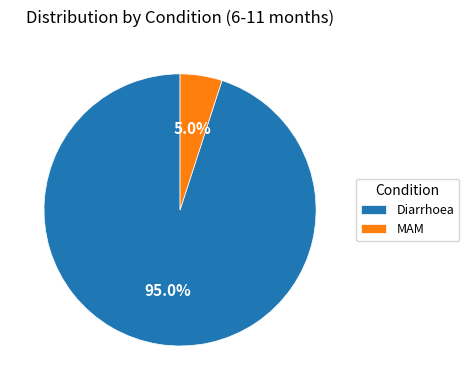

How many segments does this pie chart have?

2